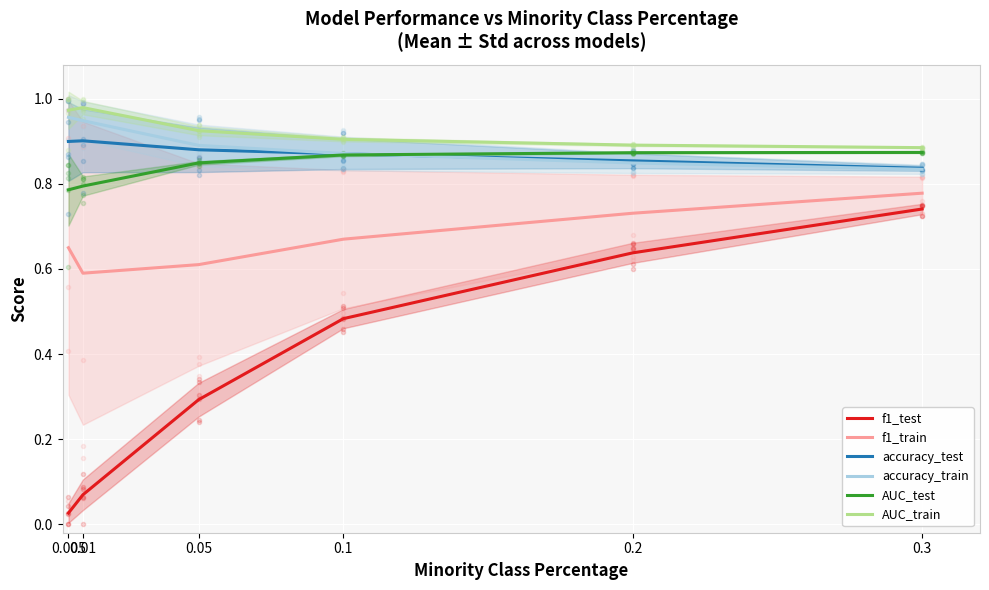

What is the label of the 2nd point from the right?

0.2